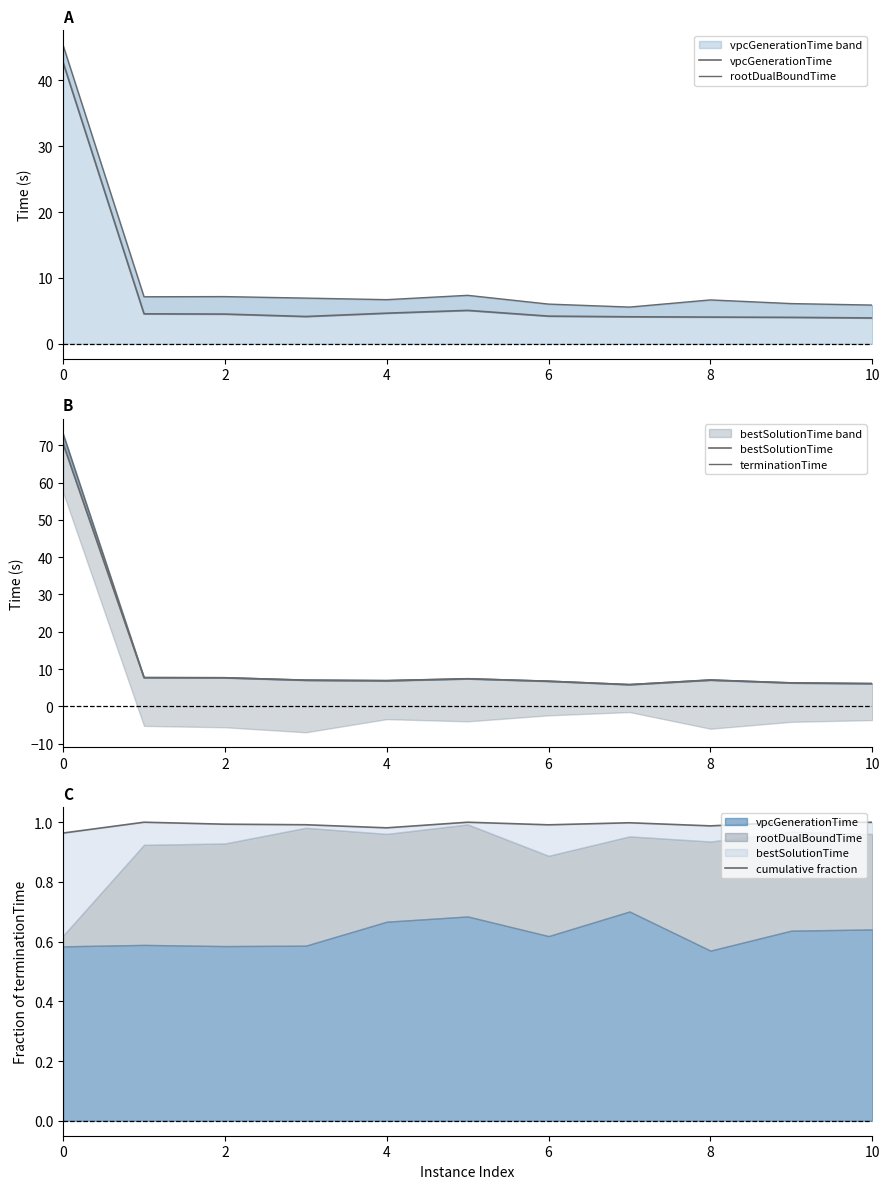

True or false: rootDualBoundTime and cumulative fraction intersect in this chart.

False